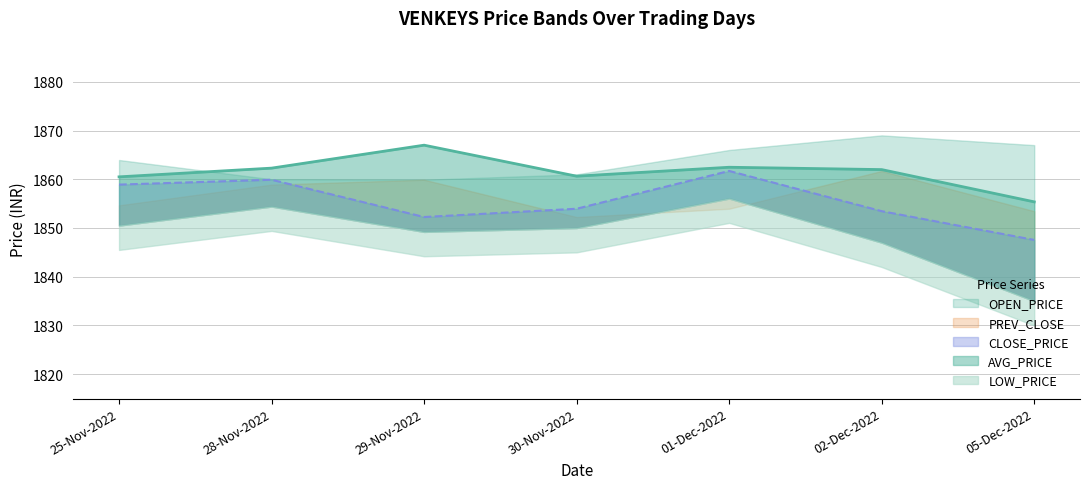

Is the value of LOW_PRICE at 05-Dec-2022 greater than the value of OPEN_PRICE at 28-Nov-2022?

No